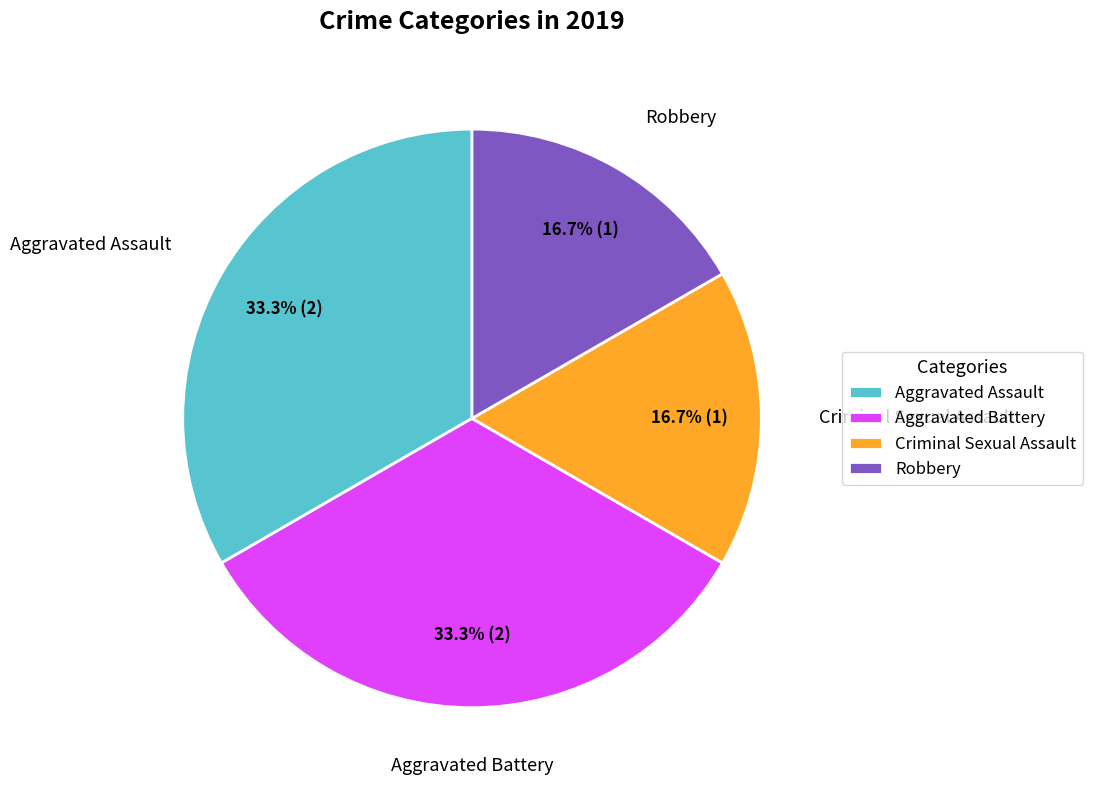

Is the sum of Criminal Sexual Assault and Robbery greater than half?

No